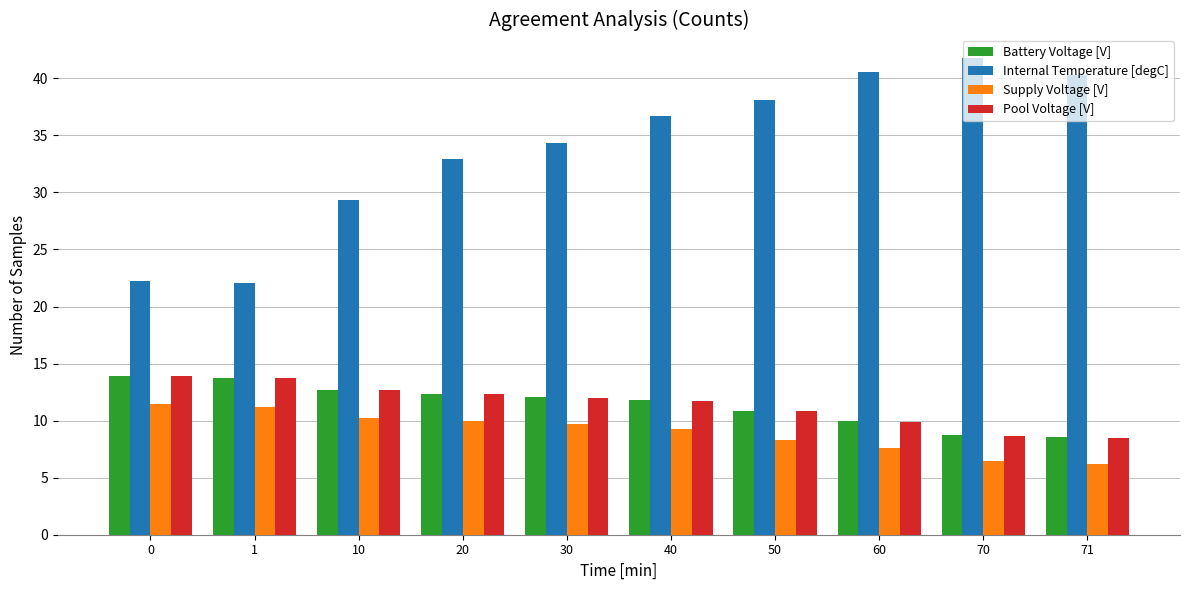

Between 1 and 10, which series saw the biggest shift?

Internal Temperature [degC]